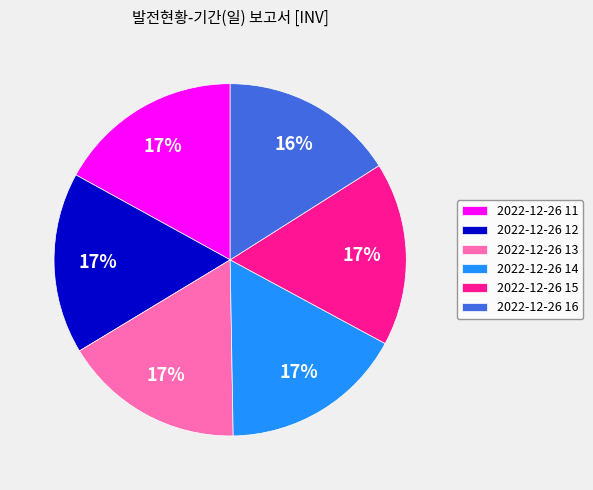

How many slices are in this pie chart?

6